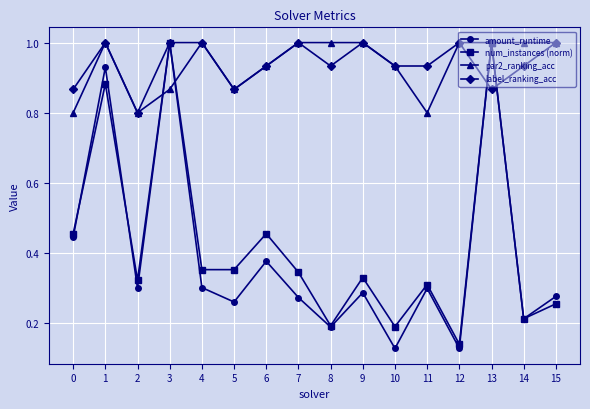

What is the highest value of the par2_ranking_acc series?

1.0